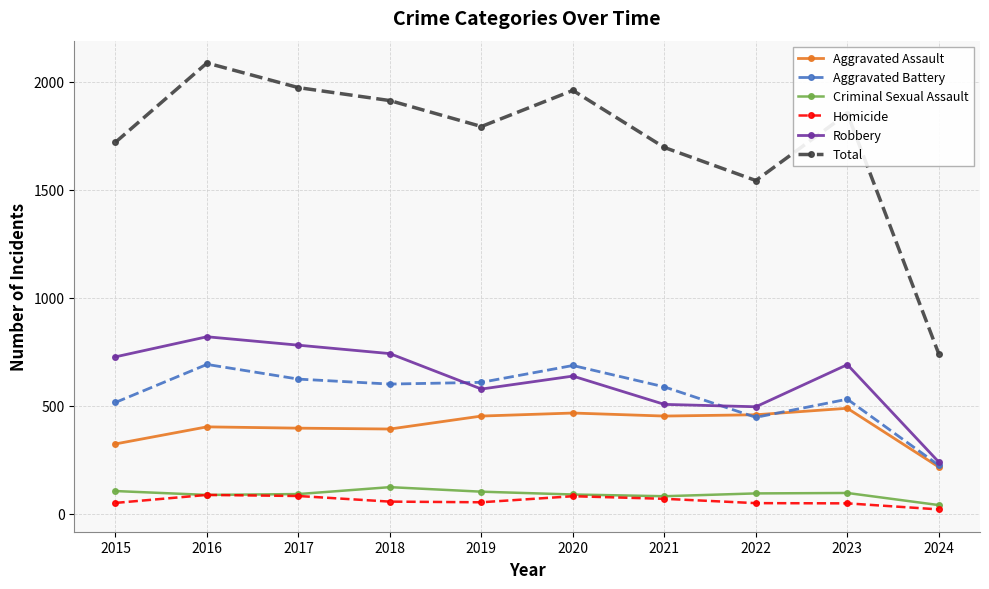

What is the lowest value of the Criminal Sexual Assault series?

40